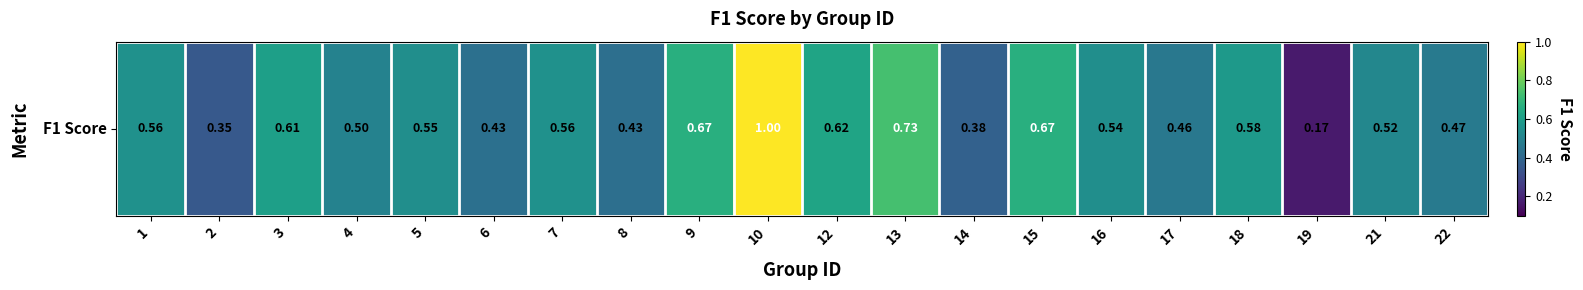

Count the number of categories in the chart.

20